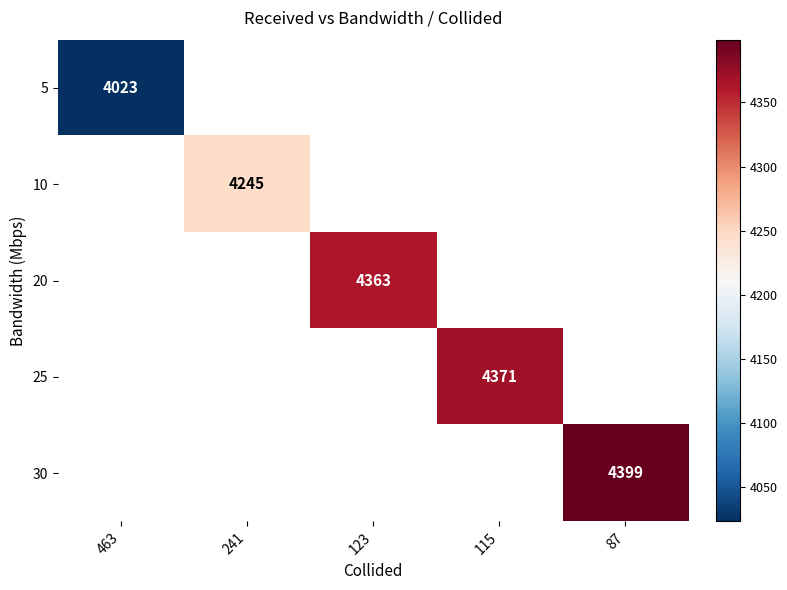

True or false: 5 has a value of 4023 at 463.

True